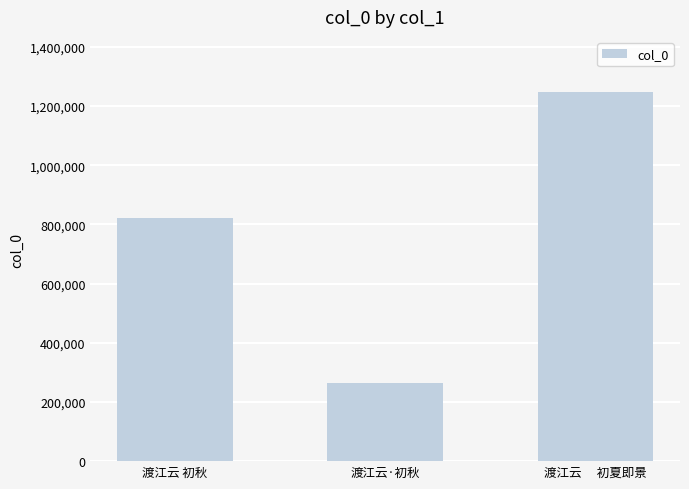

True or false: the data shows 1387671 at 渡江云 初秋.

False